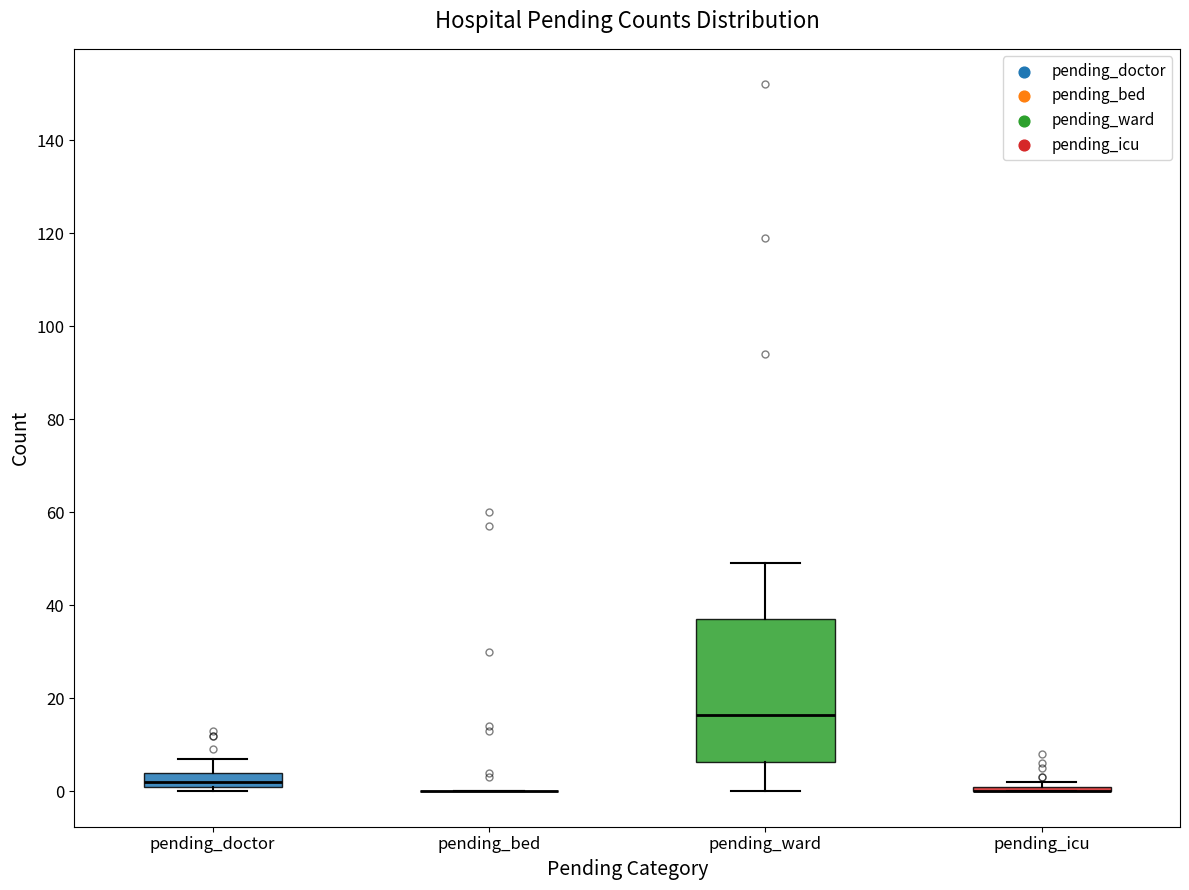

Which box is the tallest, from its lower edge to its upper edge?

pending_ward